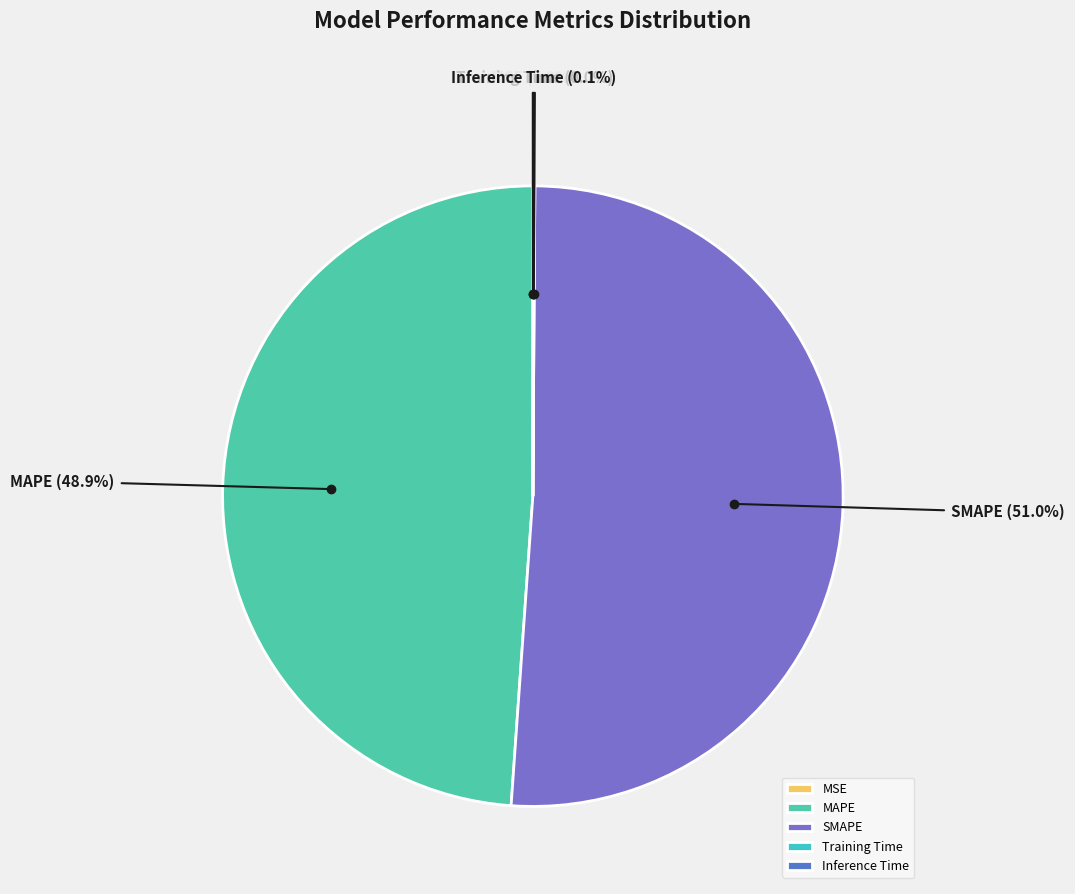

Does any single category account for the majority?

Yes